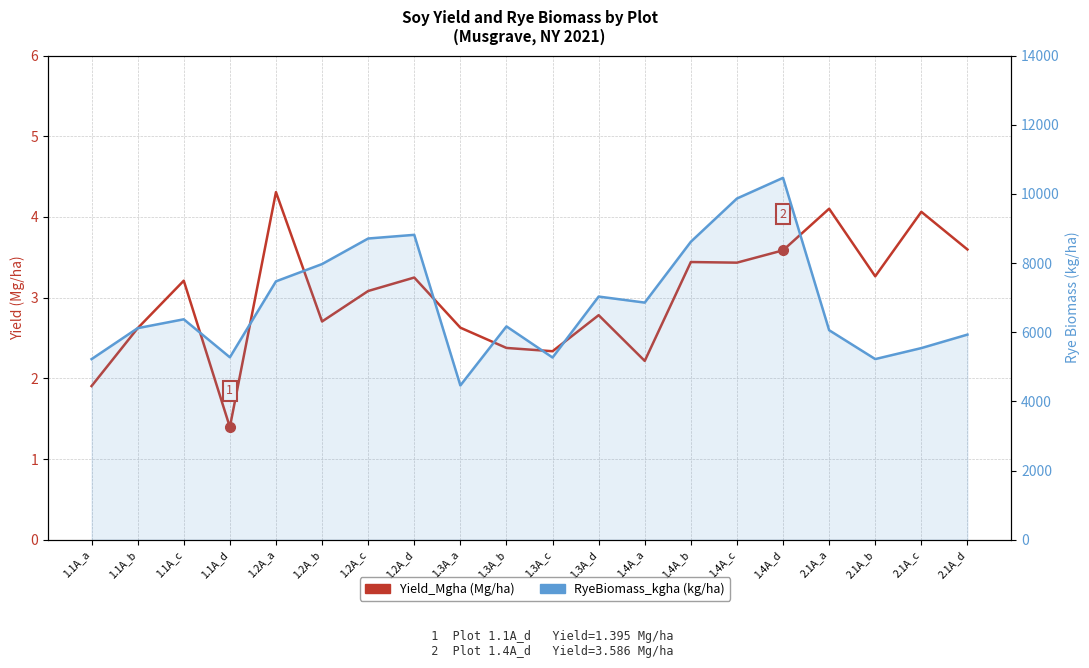

How many interior local peaks does the RyeBiomass_kgha (kg/ha) series have?

5